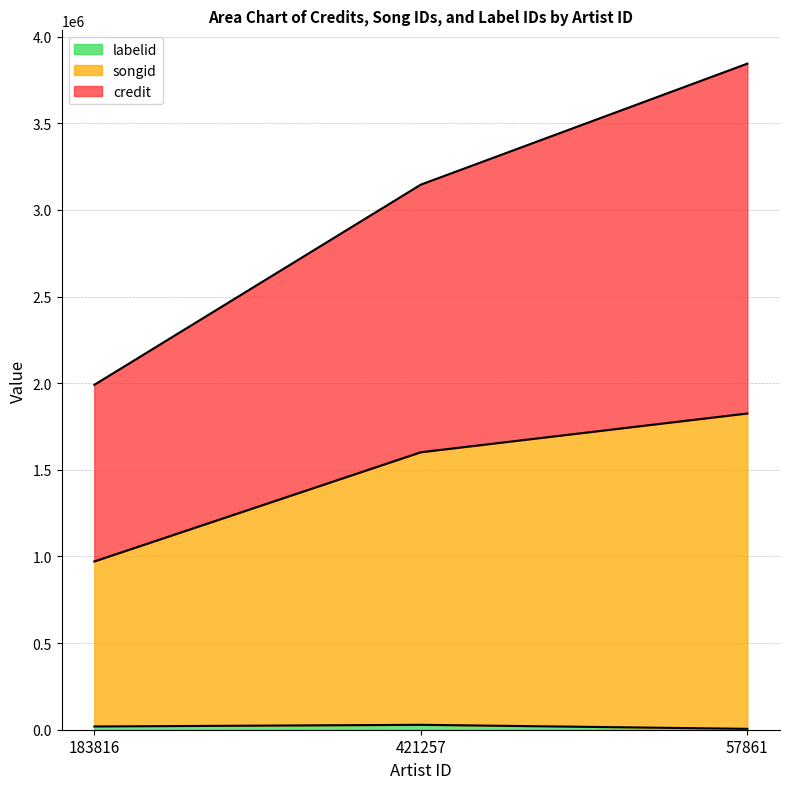

Reading left to right, transcribe all the data shown in this chart.

credit: 183816=1990361	421257=3145959	57861=3844132
songid: 183816=971208	421257=1601411	57861=1825139
labelid: 183816=18728	421257=28354	57861=5144